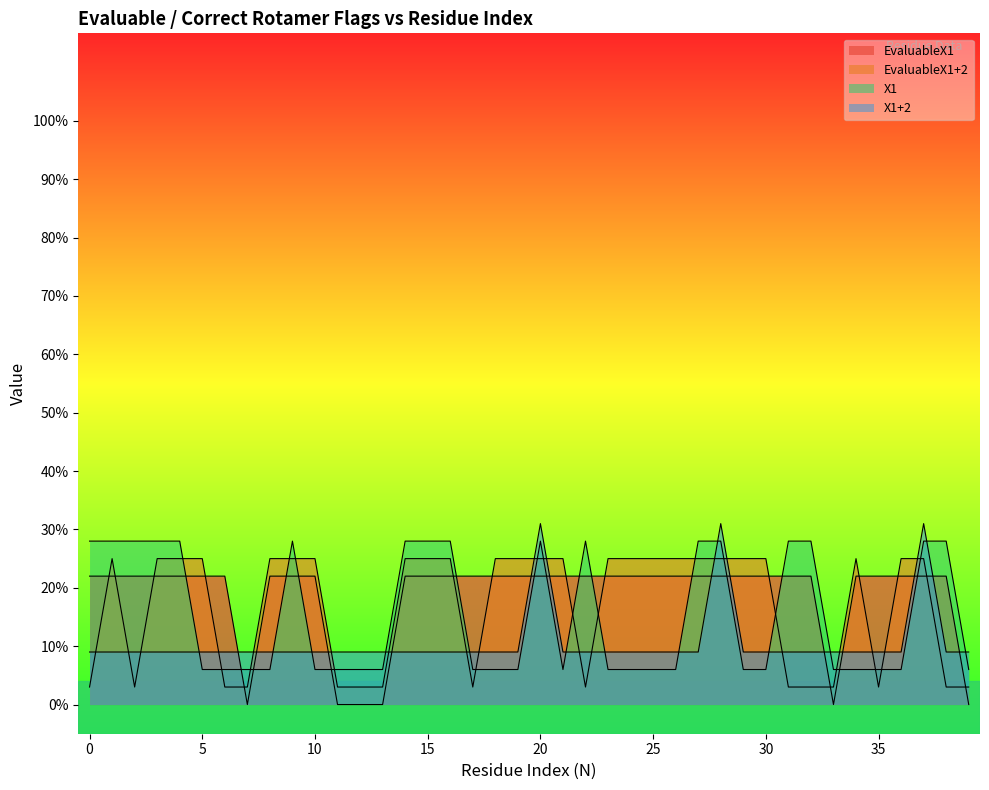

Which series has the largest total across all categories?

EvaluableX1